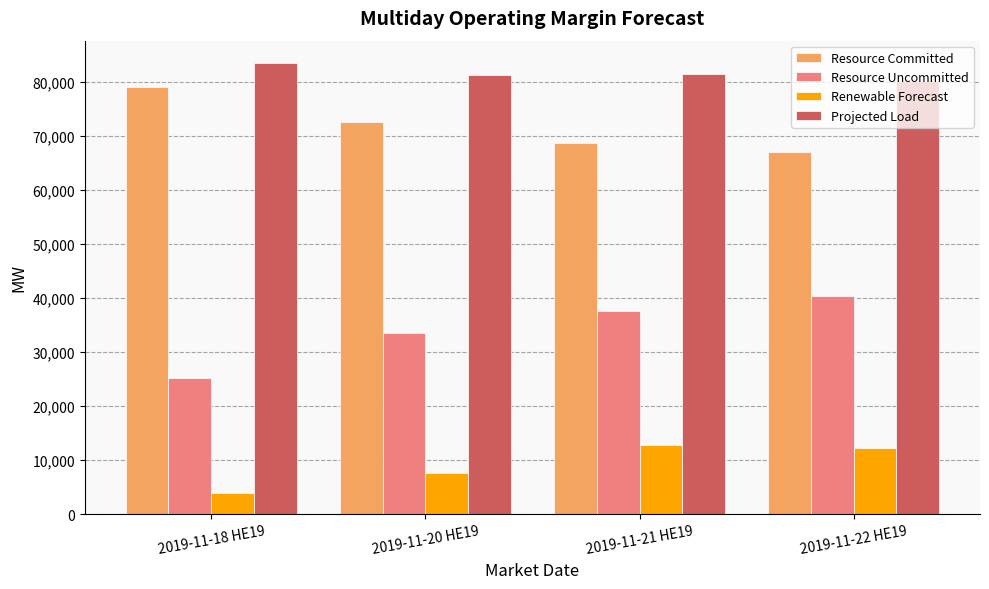

At which label does Renewable Forecast first exceed 12241?

2019-11-21 HE19